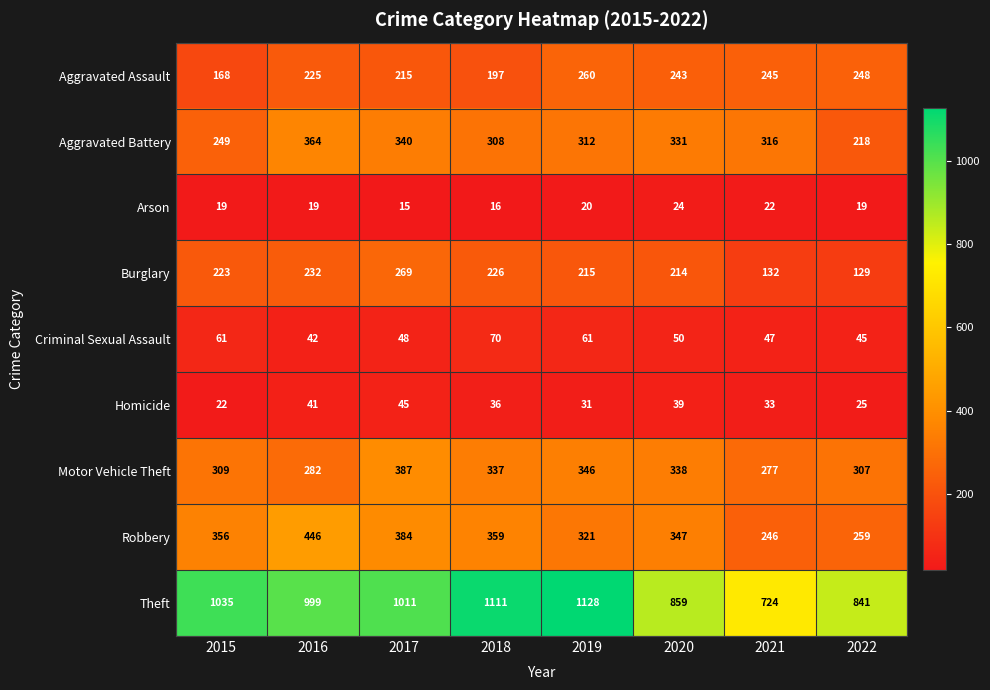

Rank the series by their maximum value, from lowest to highest.

Arson, Homicide, Criminal Sexual Assault, Aggravated Assault, Burglary, Aggravated Battery, Motor Vehicle Theft, Robbery, Theft